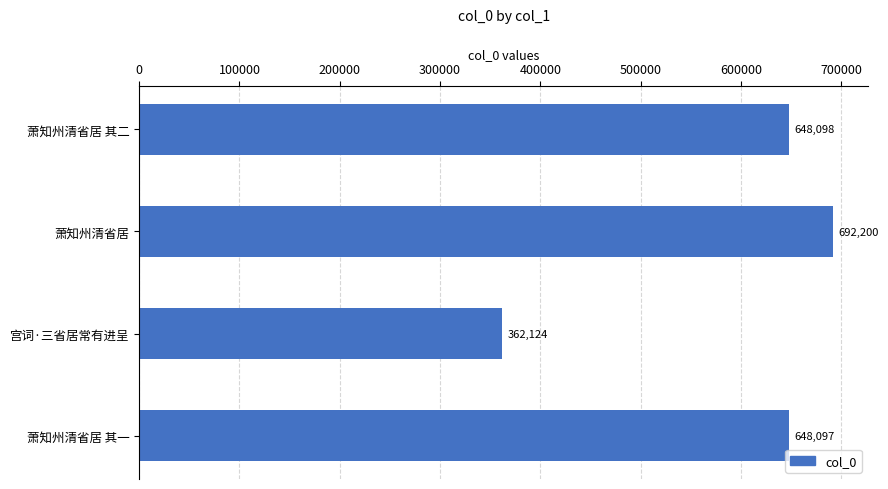

Does the chart contain stacked bars?

No